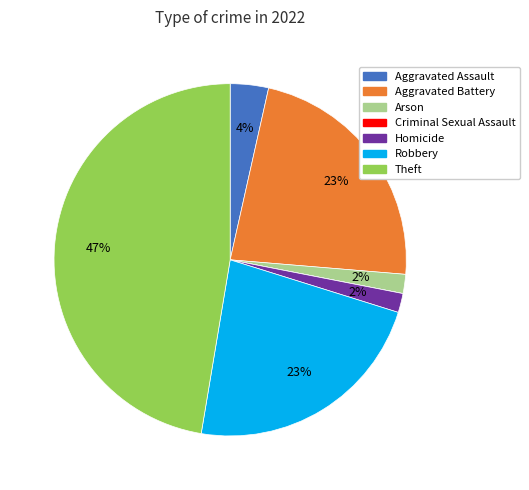

To the nearest percent, what is the difference between the largest and smallest slice percentages?

47%